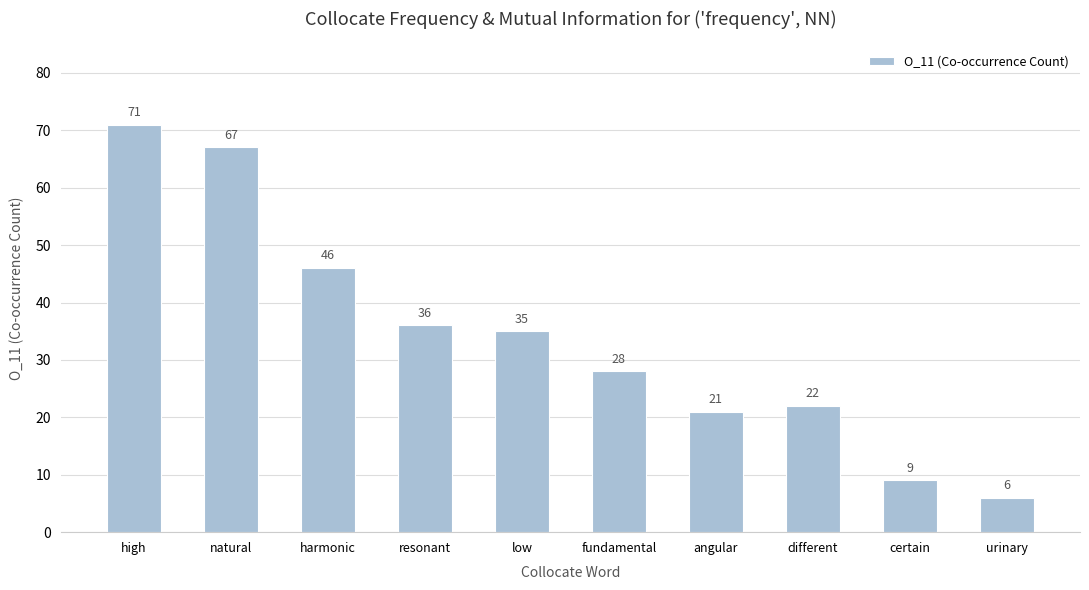

Are the bars horizontal?

No